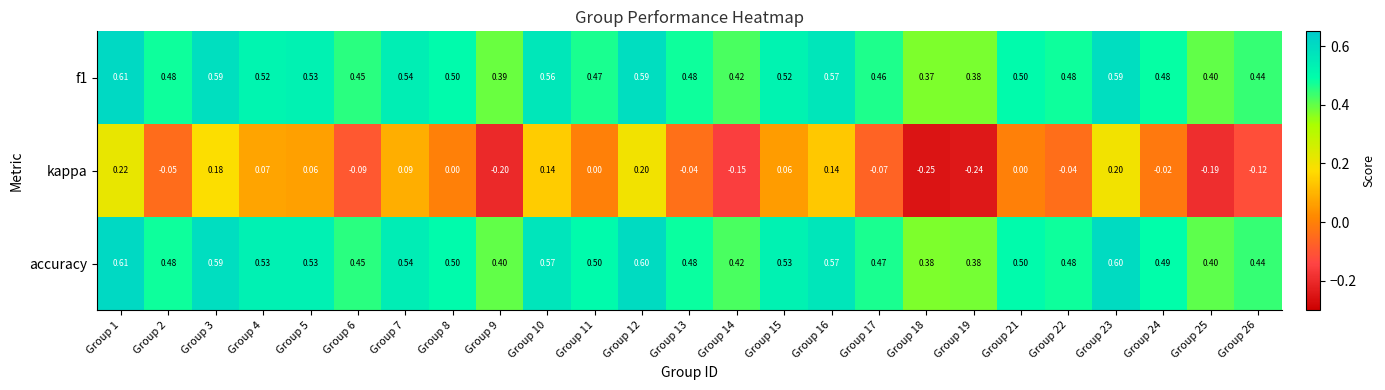

How many distinct data groups are displayed?

3